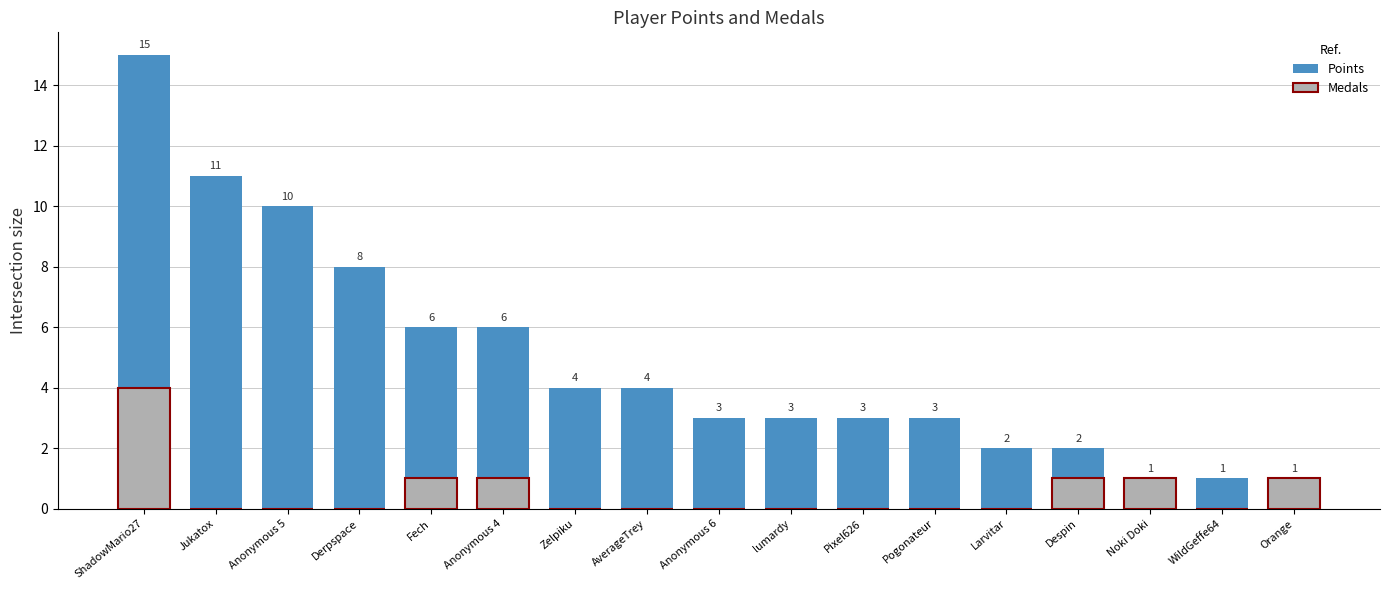

Which has a higher value, Derpspace or Anonymous 5?

Anonymous 5